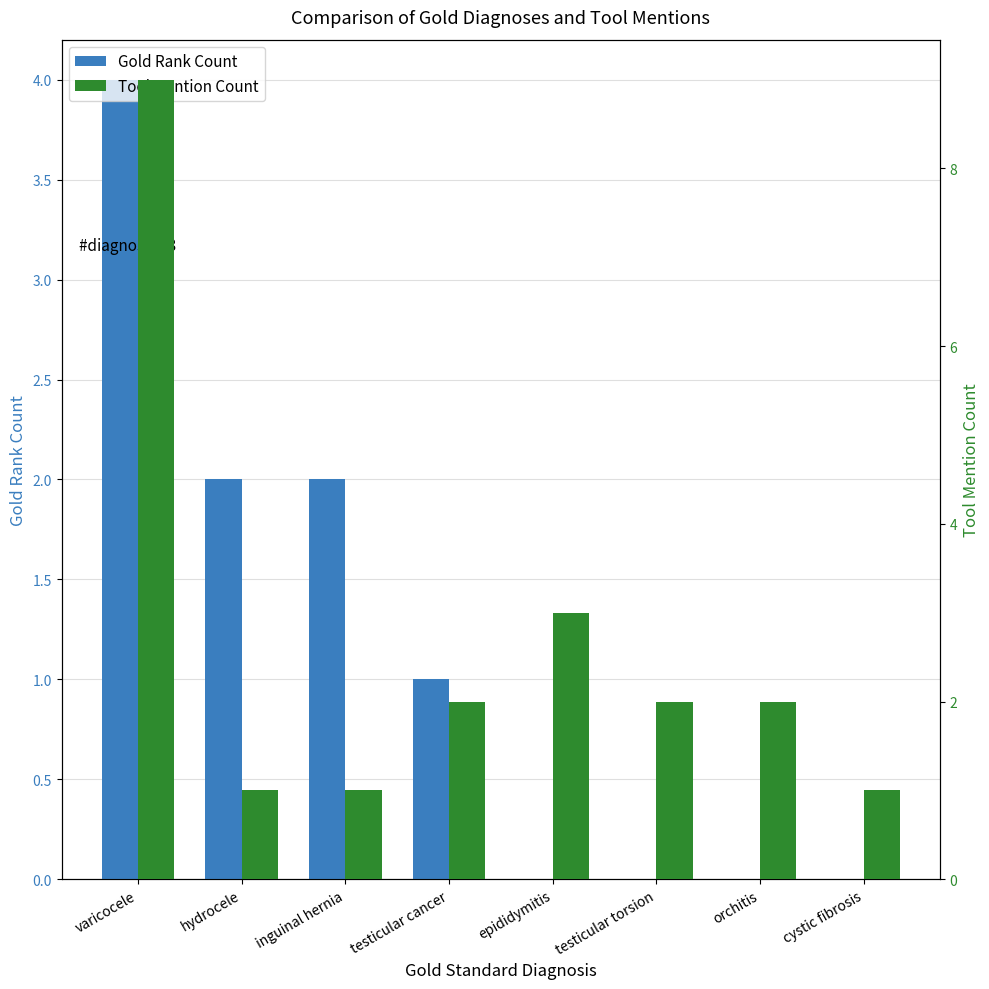

Where does the Gold Rank Count series first go above 1?

varicocele